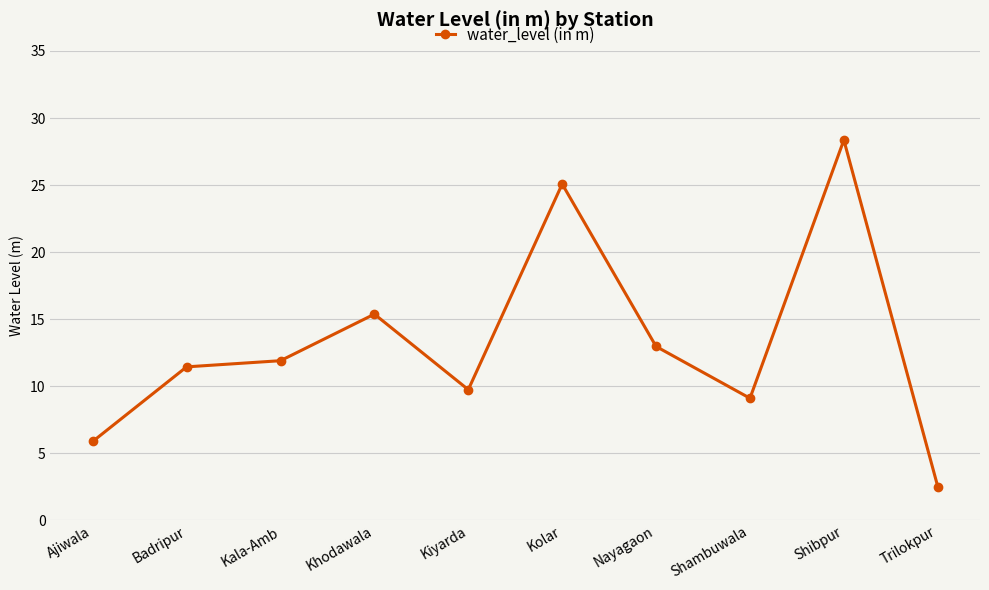

Rank the categories by value from highest to lowest.

Shibpur, Kolar, Khodawala, Nayagaon, Kala-Amb, Badripur, Kiyarda, Shambuwala, Ajiwala, Trilokpur